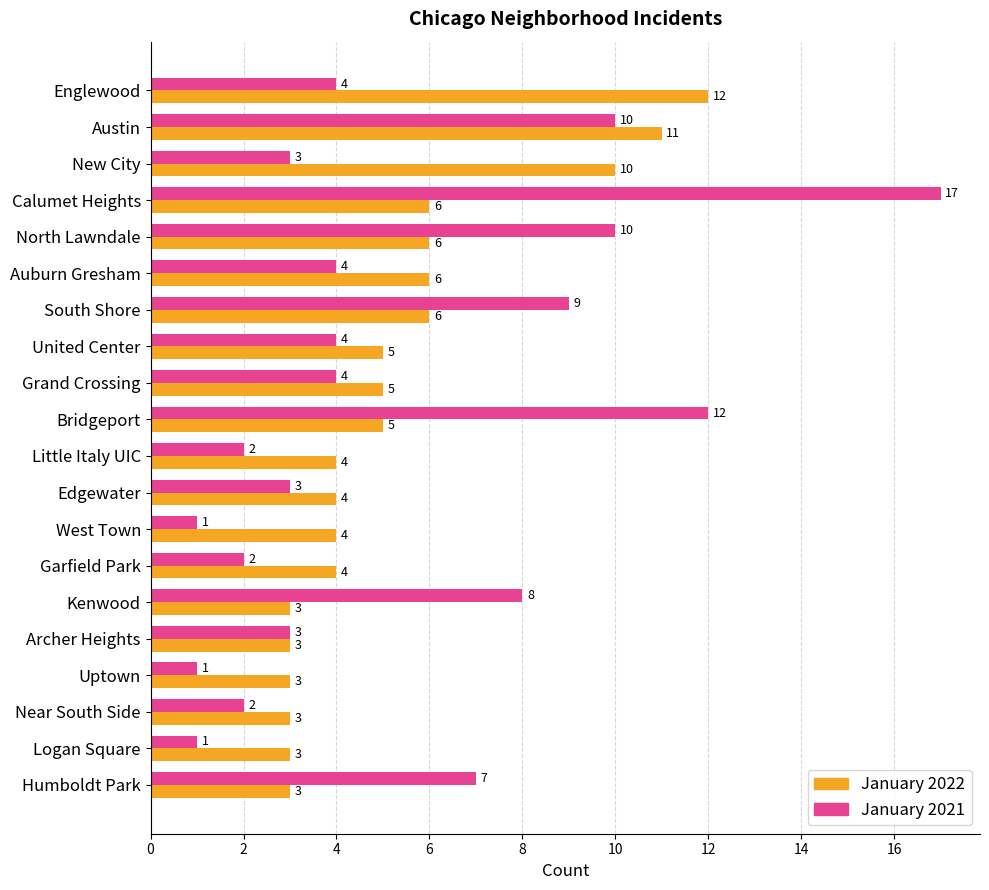

The January 2021 series shows 16 at North Lawndale. True or false?

False